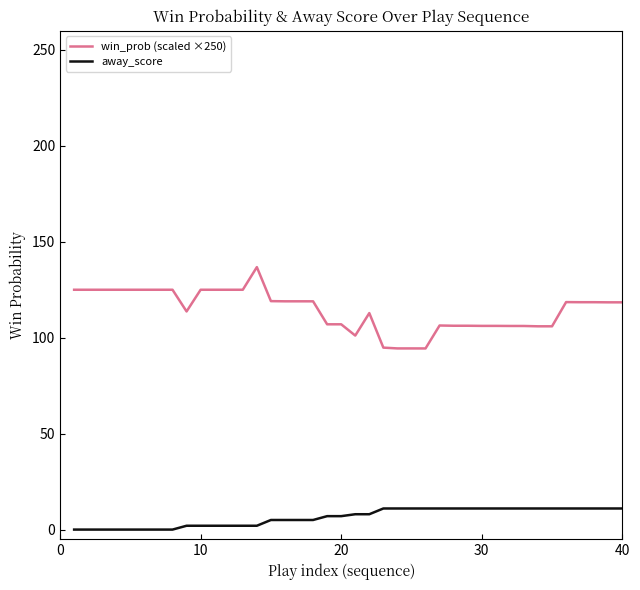

At how many categories does at least one series exceed 67?

40